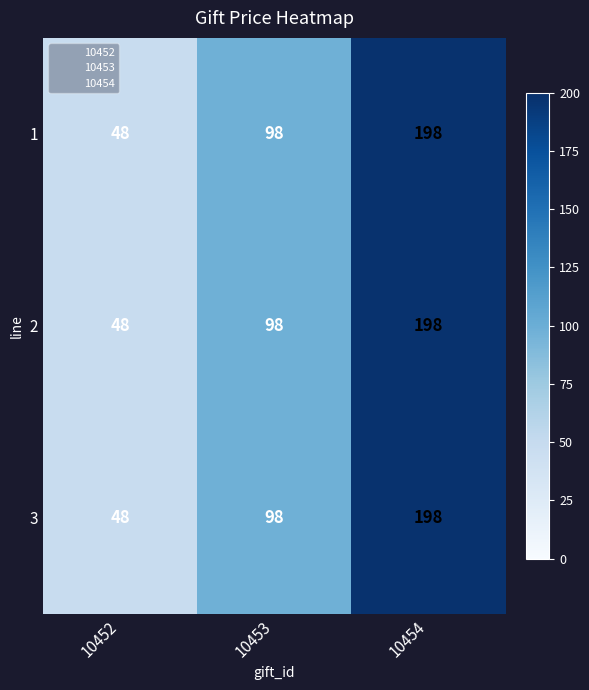

Is it true that 2 equals 198 at 10454?

True